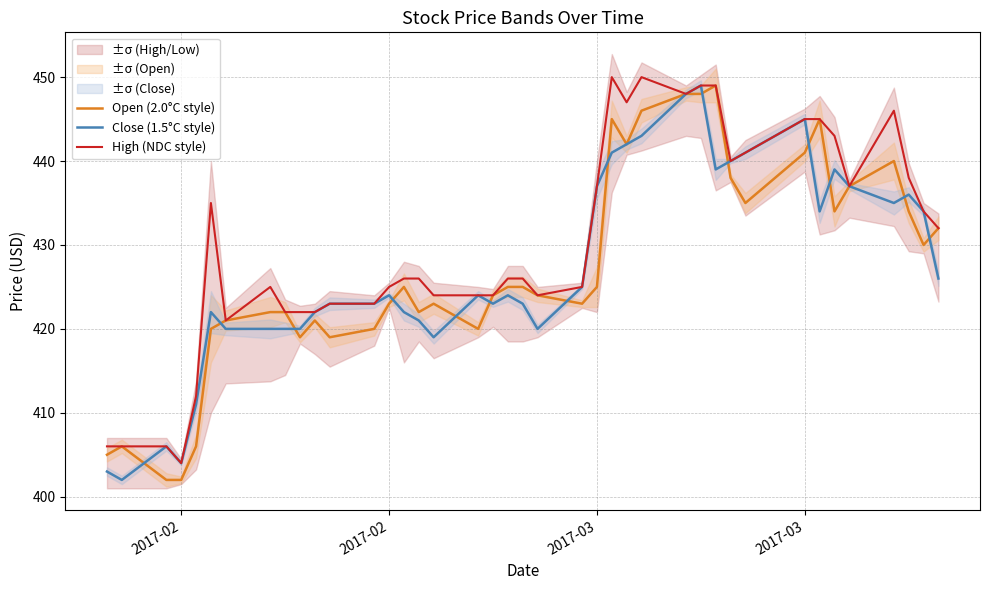

Does the chart have visible grid lines?

Yes